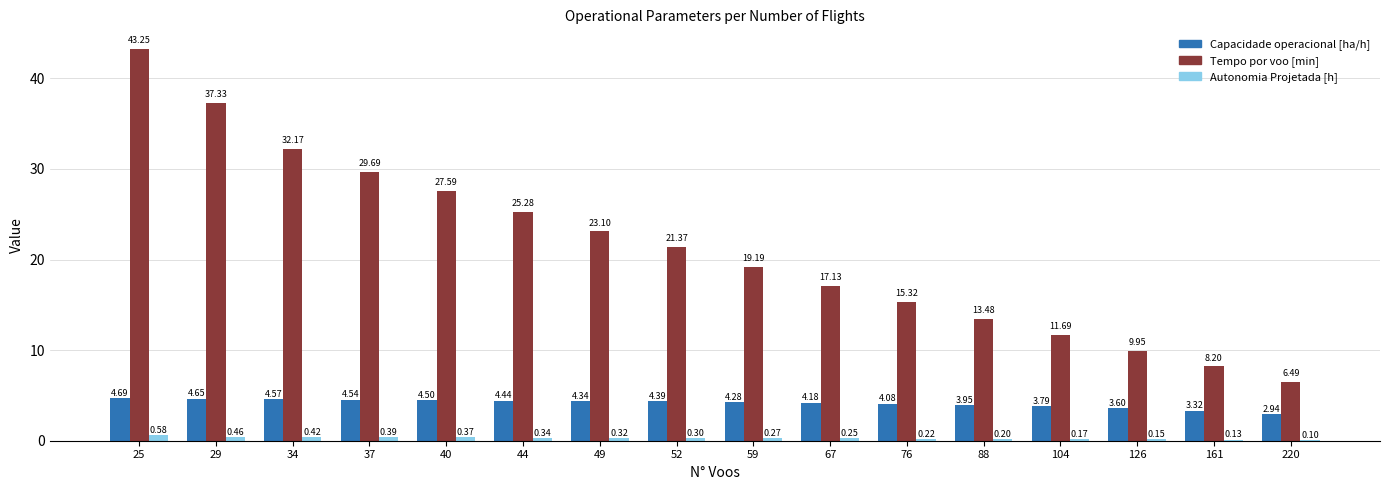

Which series has the largest total across all categories?

Tempo por voo [min]